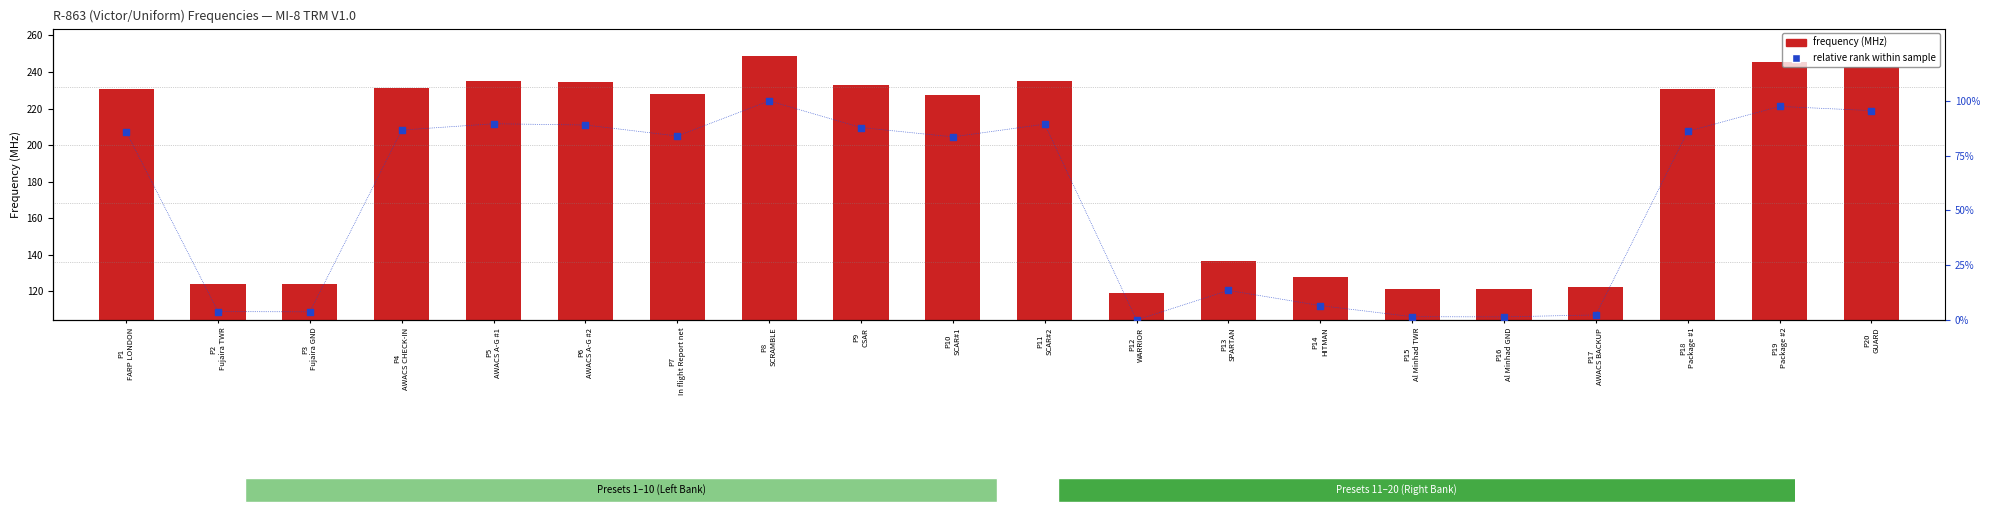

At which category is the sum across all series the highest?

P8
SCRAMBLE